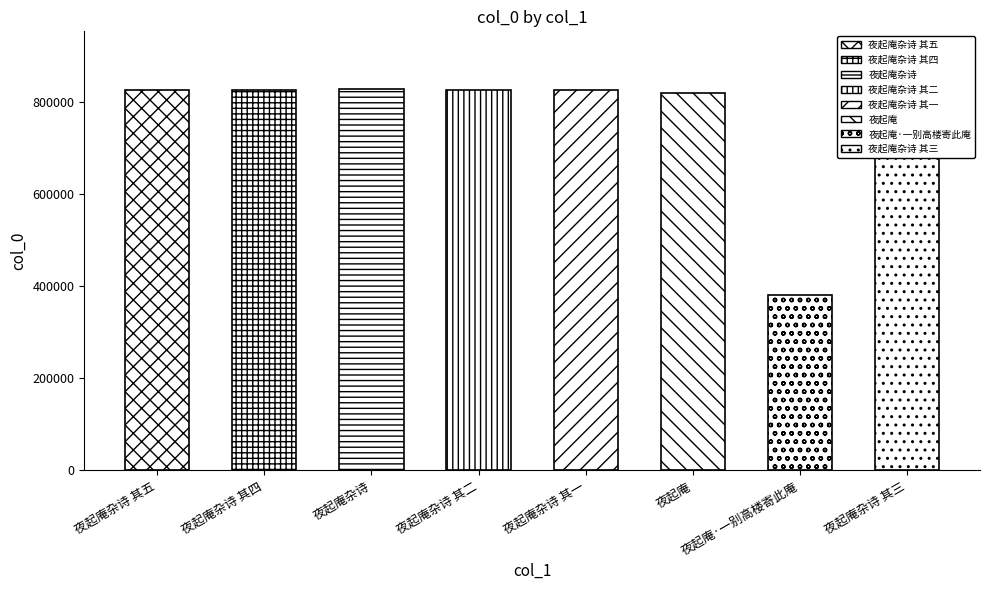

The chart shows a value of 819228 at 夜起庵. True or false?

True